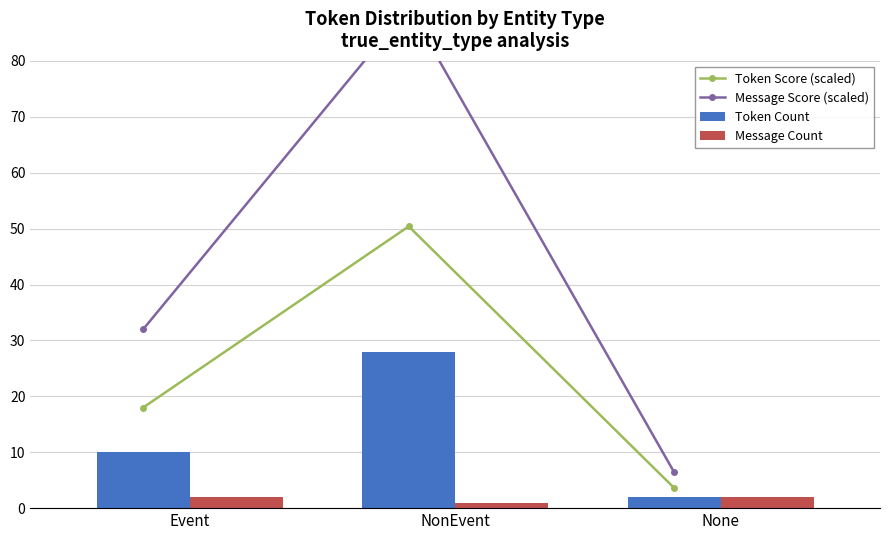

At which label does Token Score (scaled) reach its peak?

NonEvent